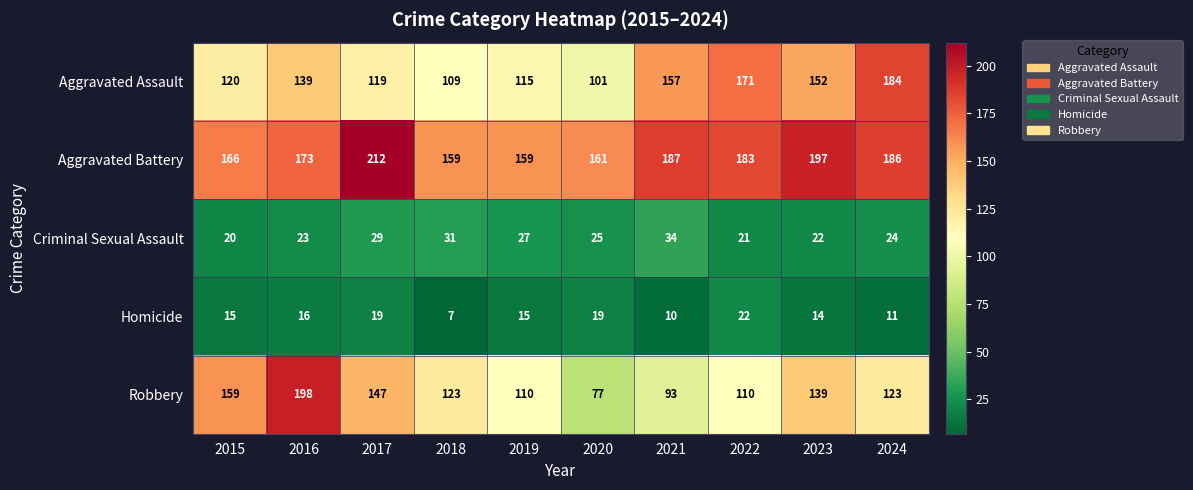

What is the difference between the maximum and minimum values in the Robbery series?

121